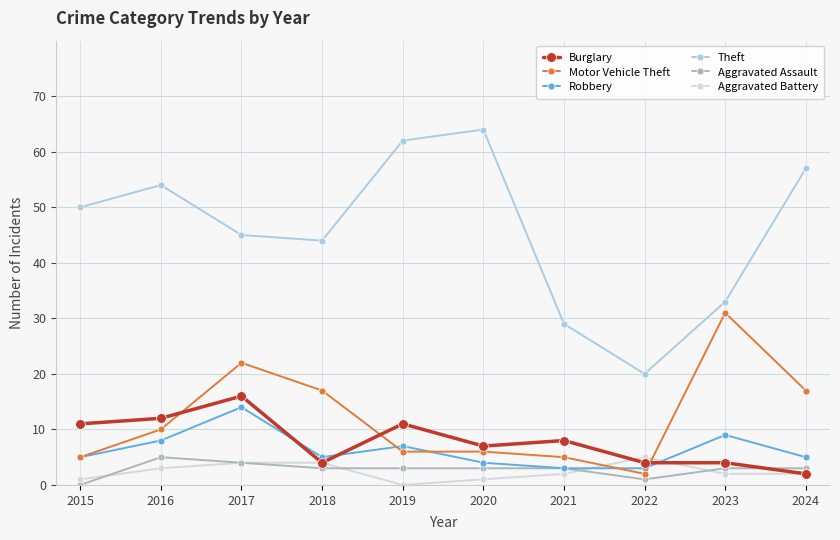

Count the number of data series in this chart.

6